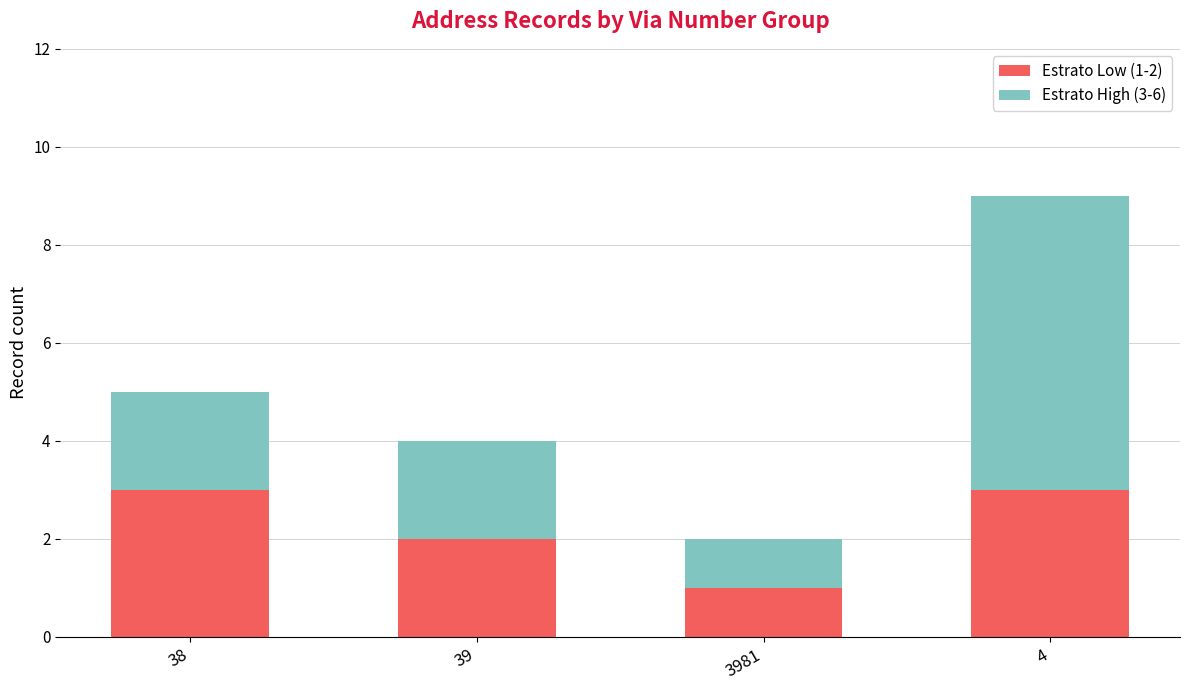

What is the total value across all series at 39?

4